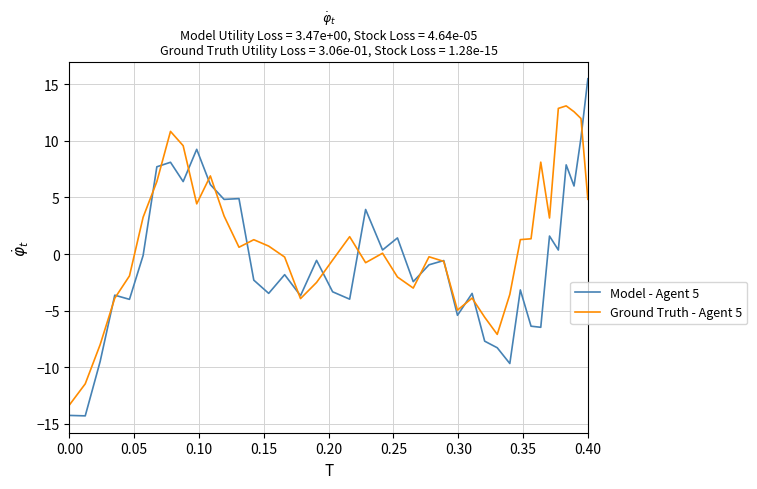

Which series has the widest spread of values?

Model - Agent 5